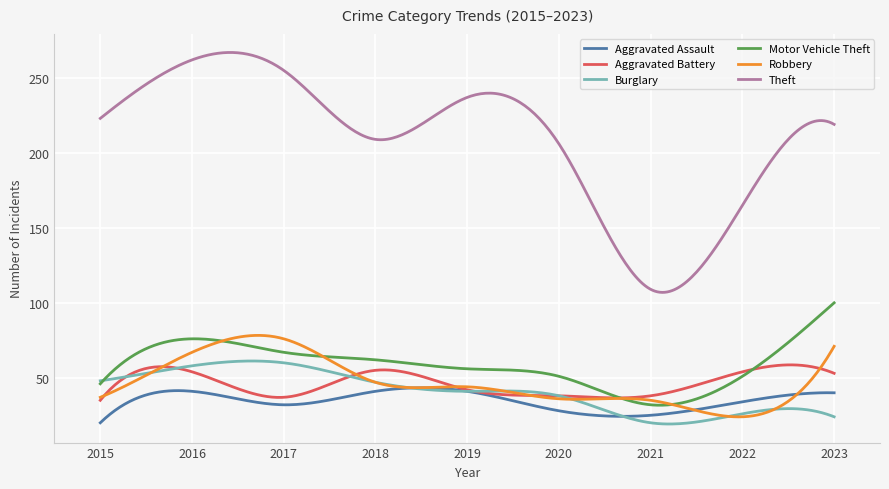

Which series has the widest spread of values?

Theft